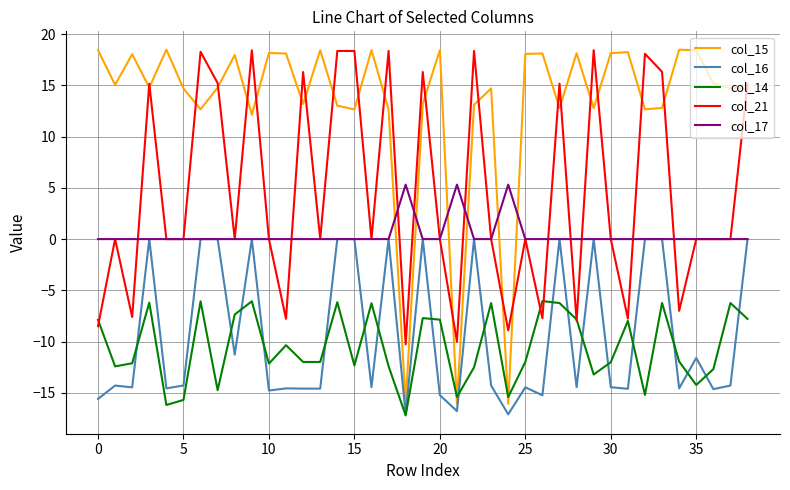

Which series has the largest total across all categories?

col_15